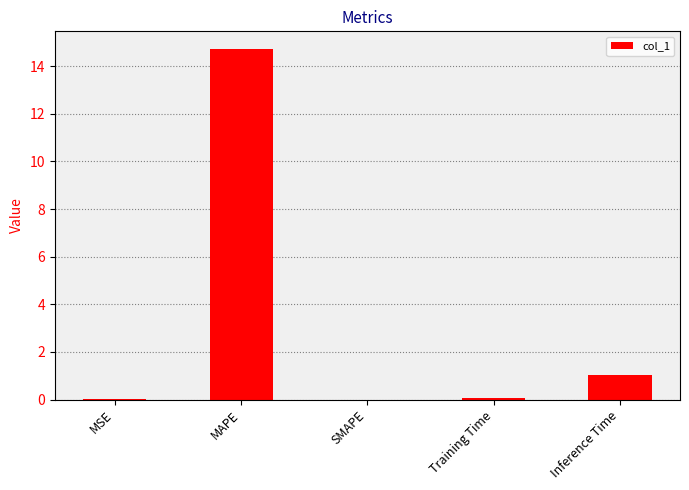

Which category has the highest value across all series?

MAPE